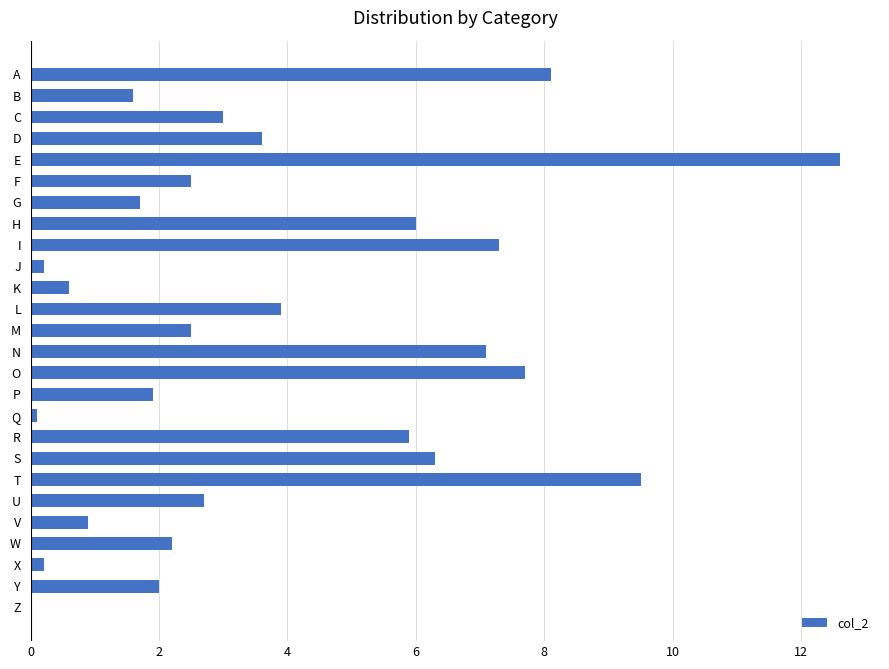

What is the sum of the values at S and F?

8.8